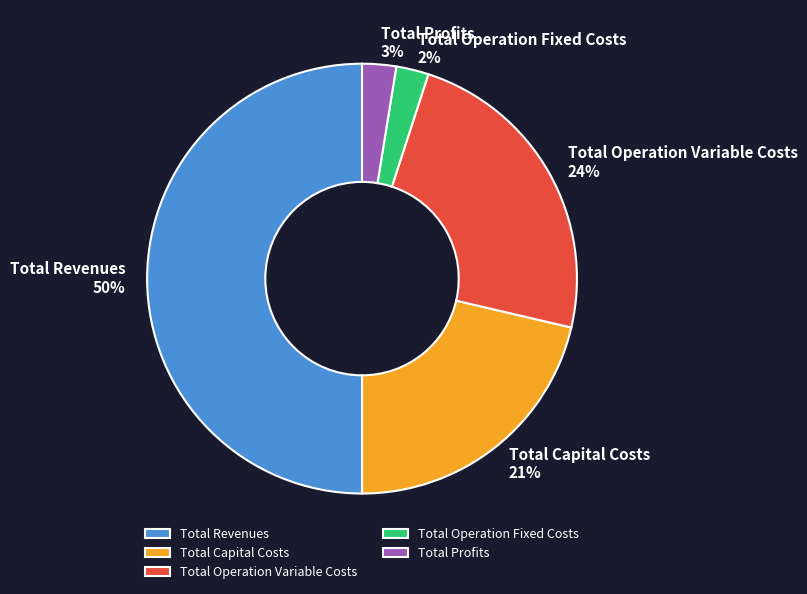

The Total Operation Variable Costs slice represents 24% of the pie. True or false?

True